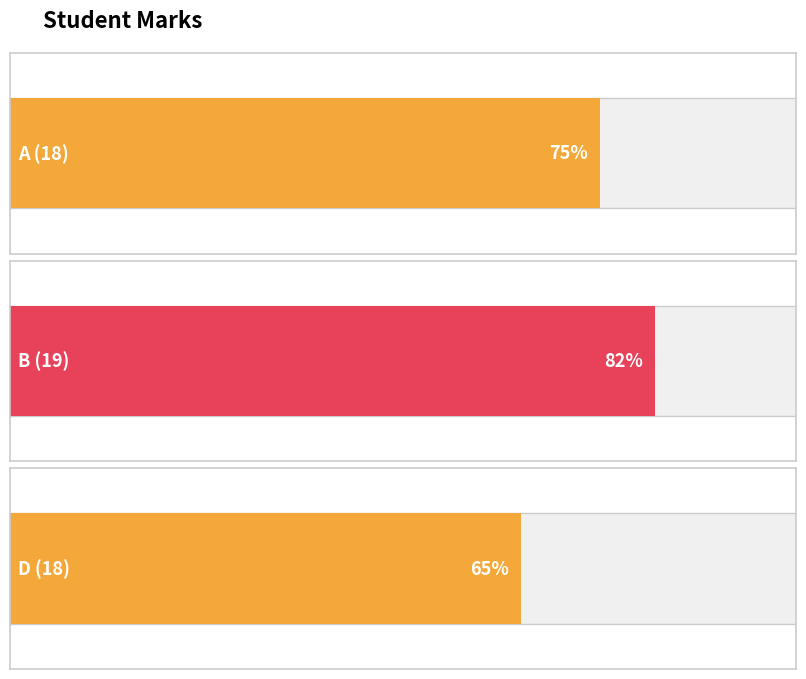

How many values are below 75?

1